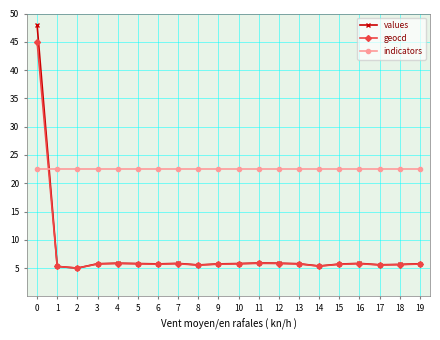

List the series in order of their peak value, highest first.

values, geocd, indicators